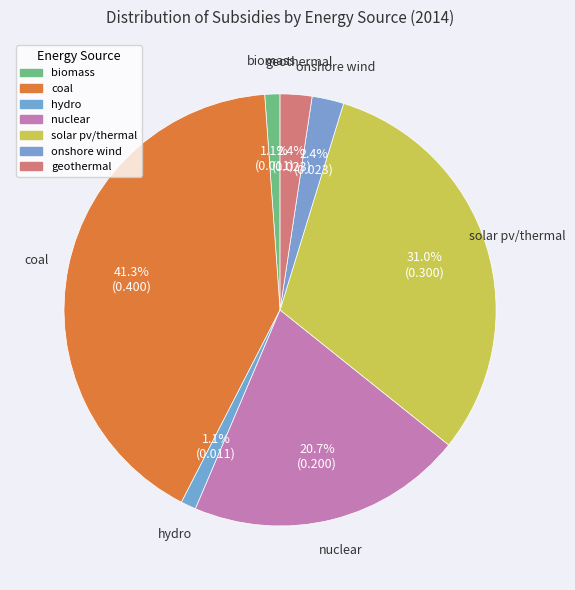

Does any single category account for the majority?

No